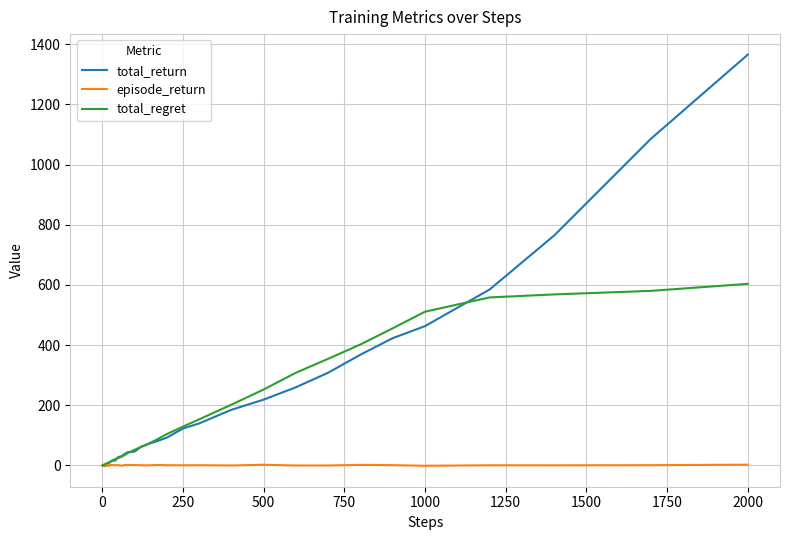

List the series in order of their peak value, highest first.

total_return, total_regret, episode_return